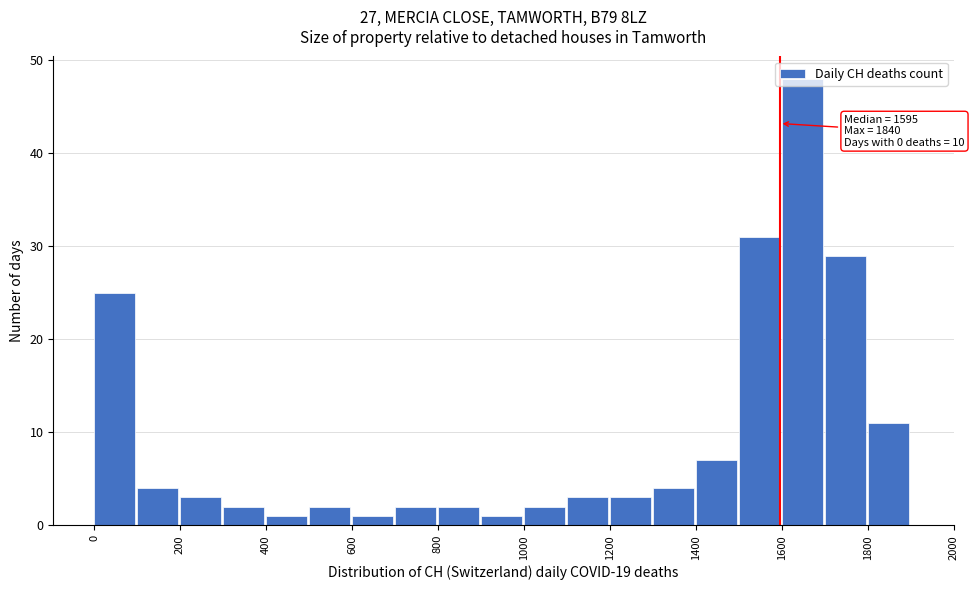

Which range on the x-axis has the tallest bar?

1600 to 1700